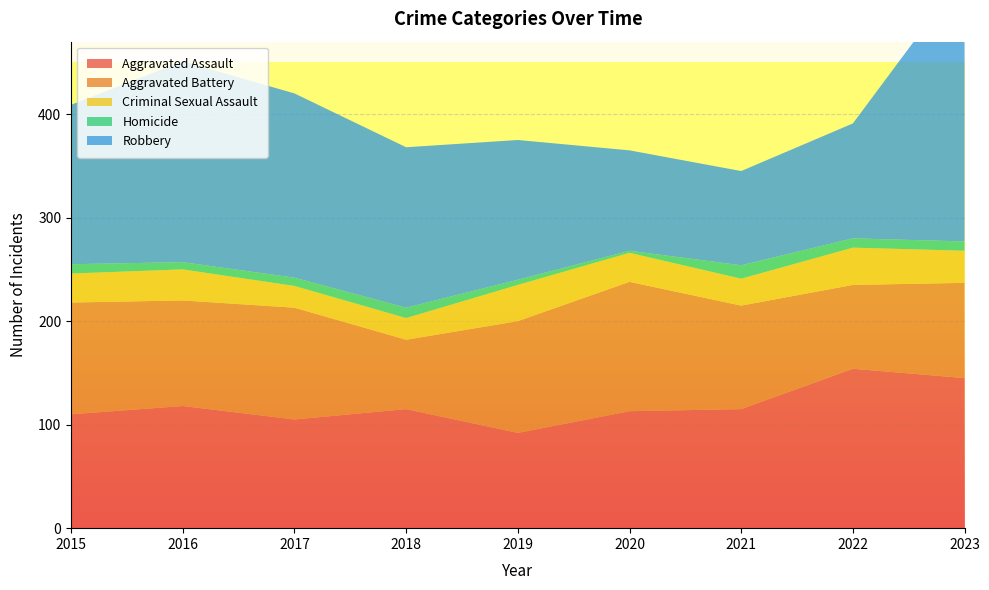

Reading left to right, transcribe all the data shown in this chart.

Aggravated Assault: 110	118	105	115	92	113	115	154	145
Aggravated Battery: 108	102	108	67	108	125	100	81	92
Criminal Sexual Assault: 28	30	21	21	35	28	26	36	31
Homicide: 9	7	8	10	5	2	13	9	9
Robbery: 154	194	178	155	135	97	91	111	259